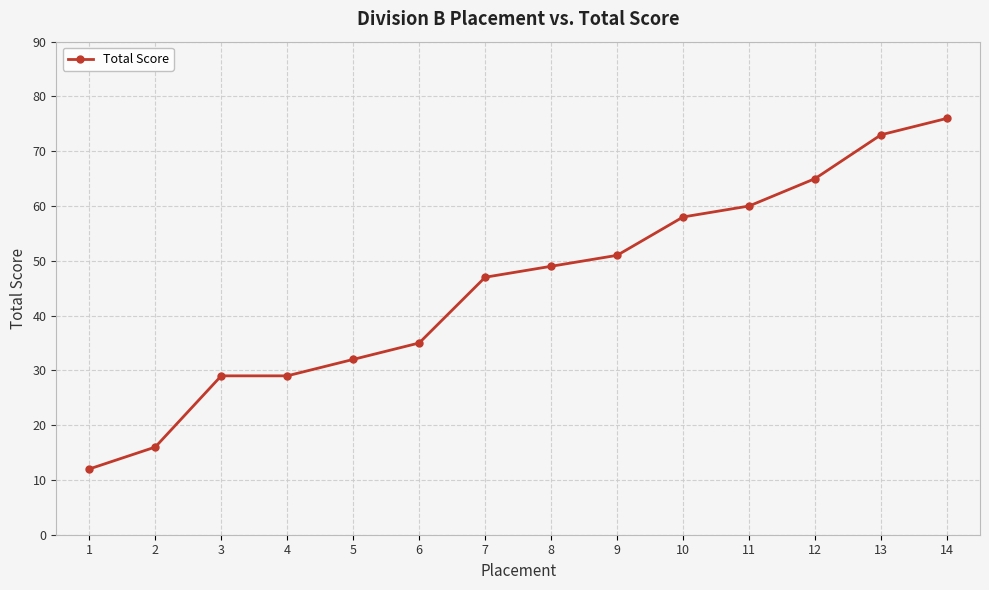

Which category has the highest value across all series?

14